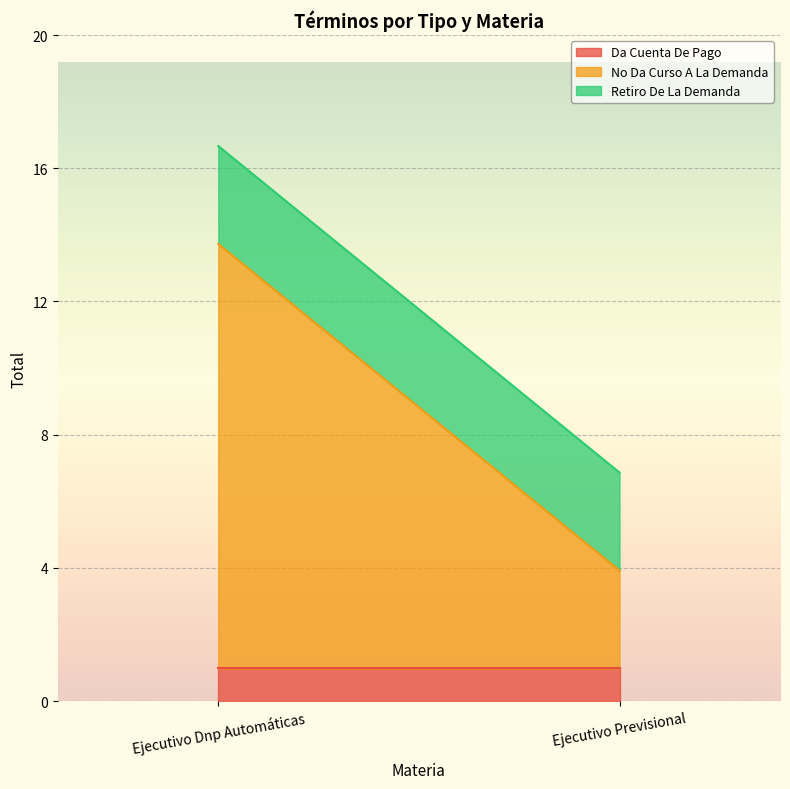

What position from the left is Ejecutivo Previsional?

2